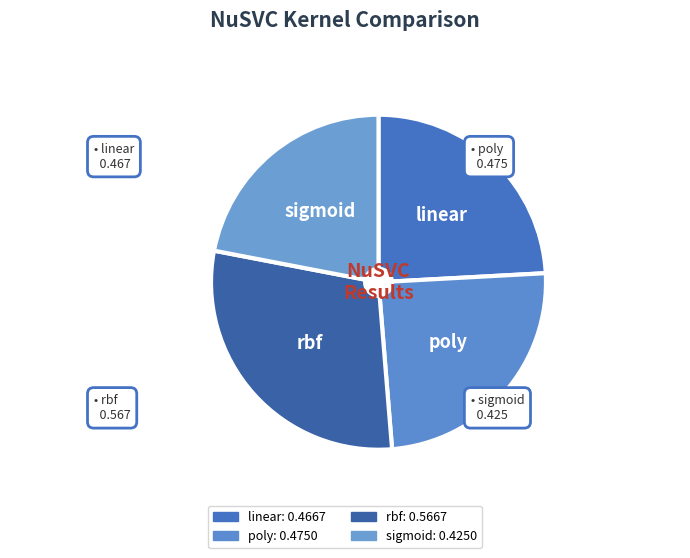

Does linear account for over 50% of the chart?

No